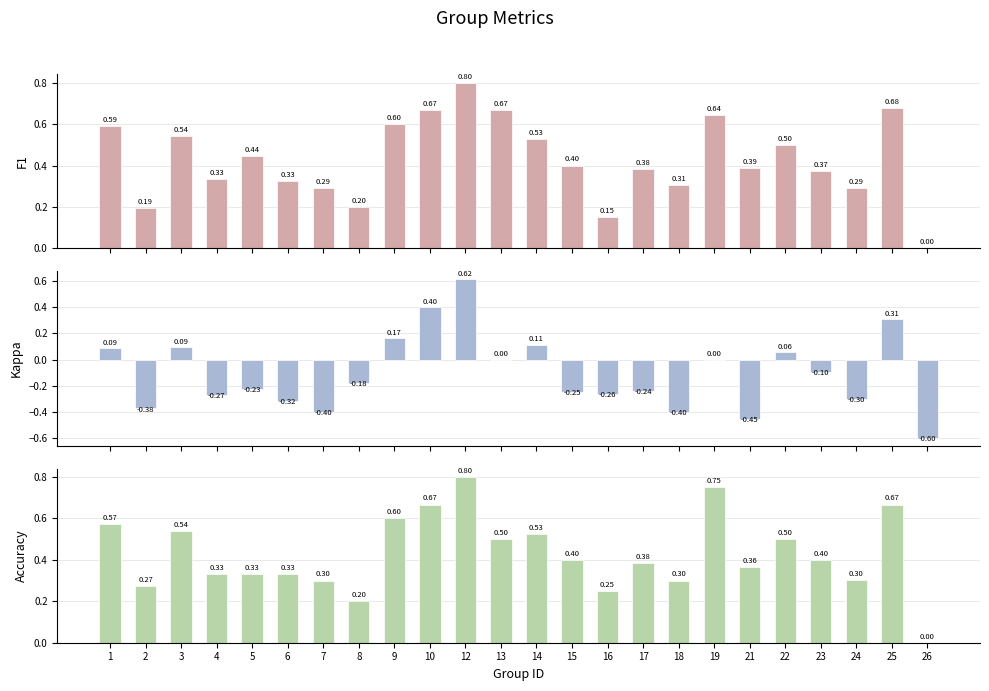

Which category has the highest value in the Kappa series?

12